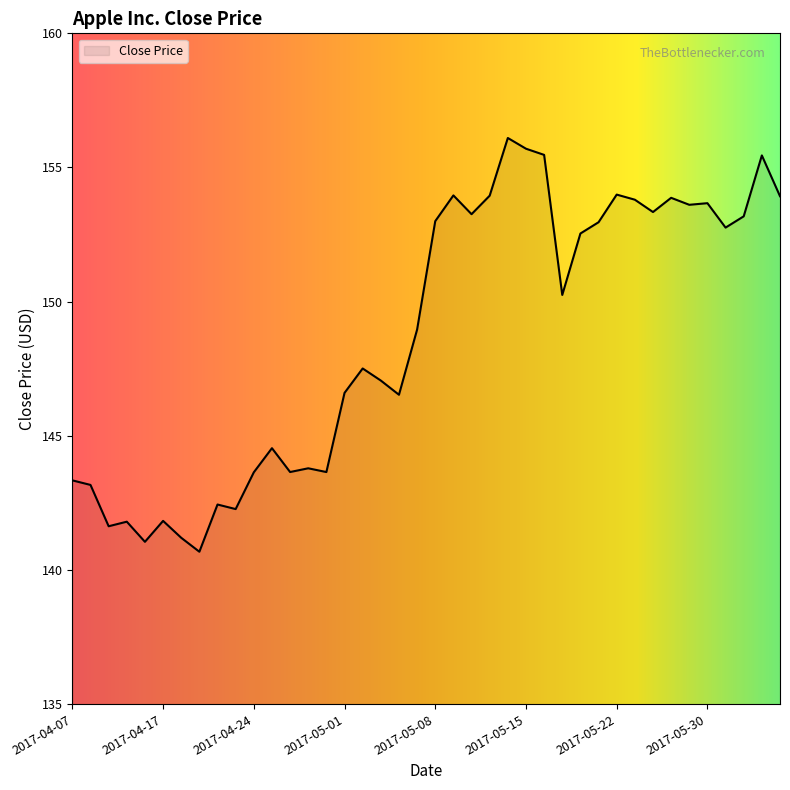

What is the minimum value shown in the chart?

140.7